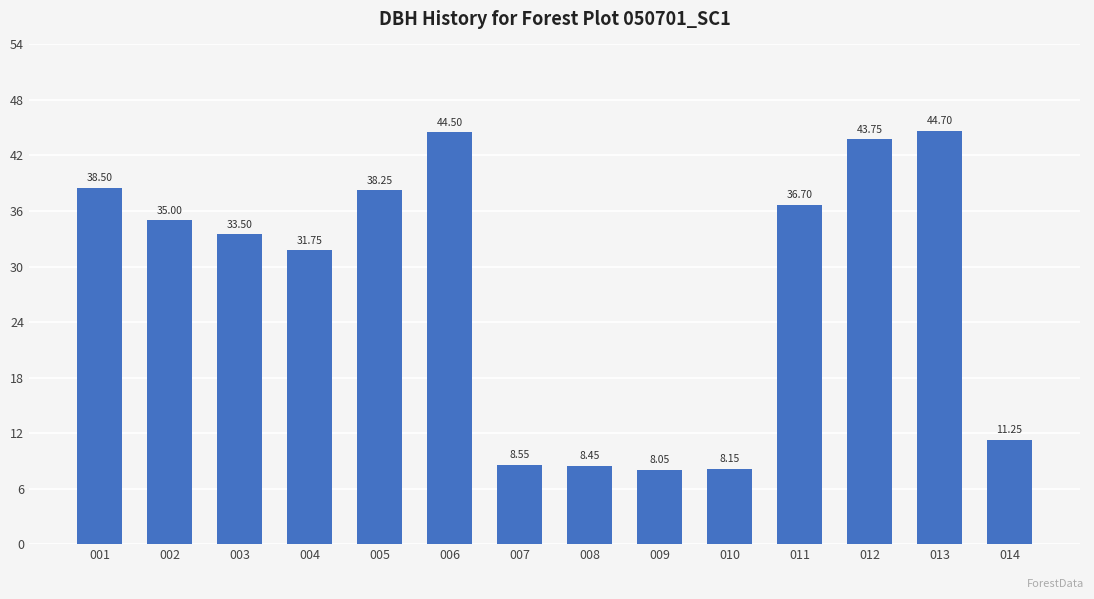

What is the maximum value shown in the chart?

44.7